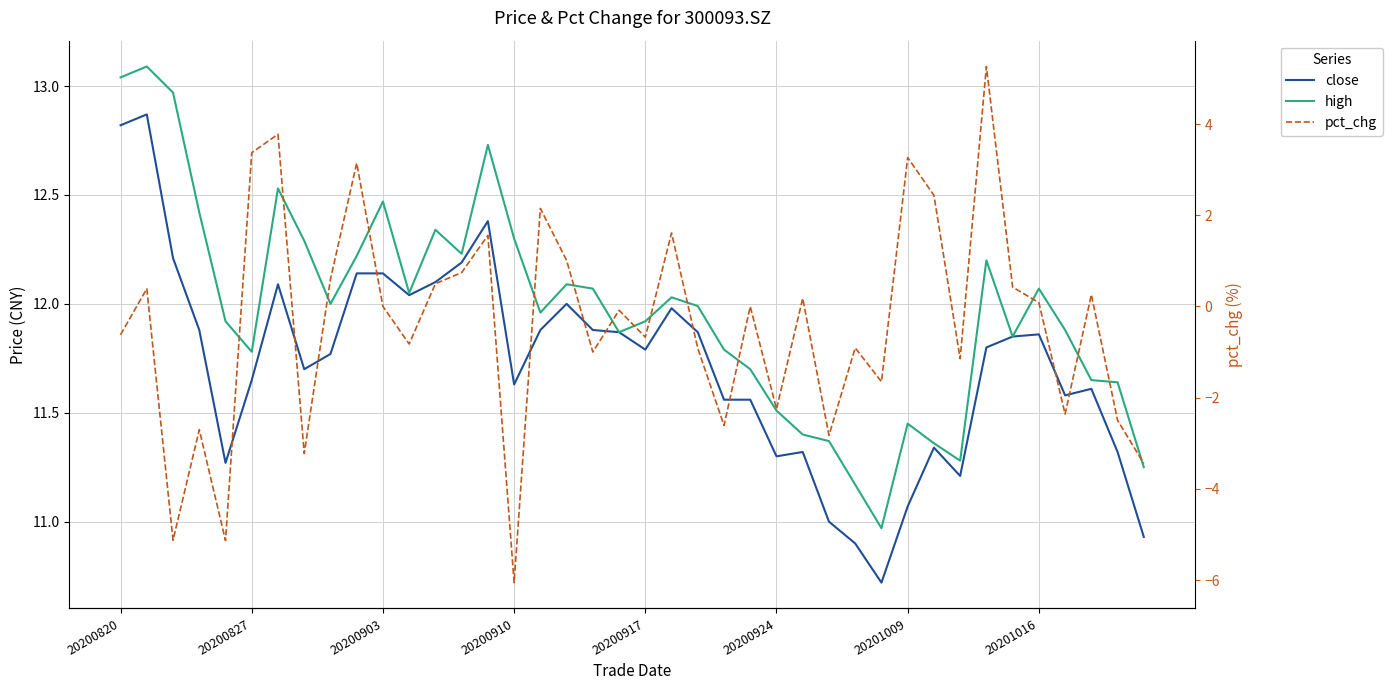

Rank the series at 27 from lowest to highest value.

pct_chg, close, high